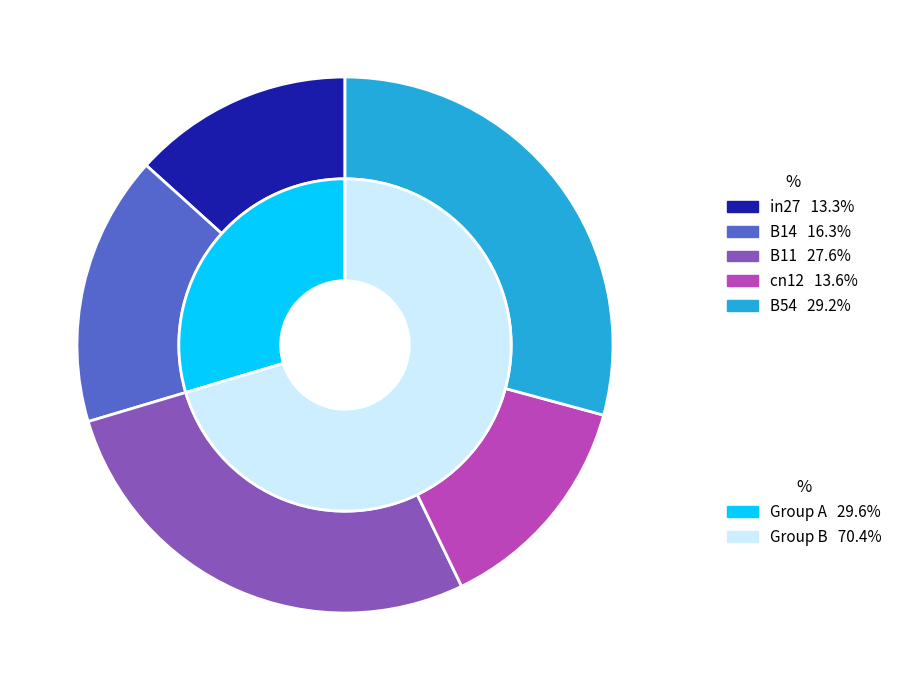

Is there any slice that represents more than half of the pie?

No